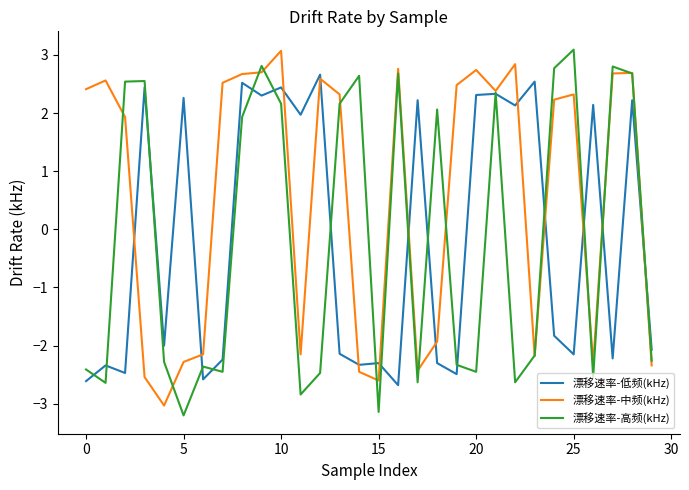

Which series has the largest total across all categories?

漂移速率-中频(kHz)